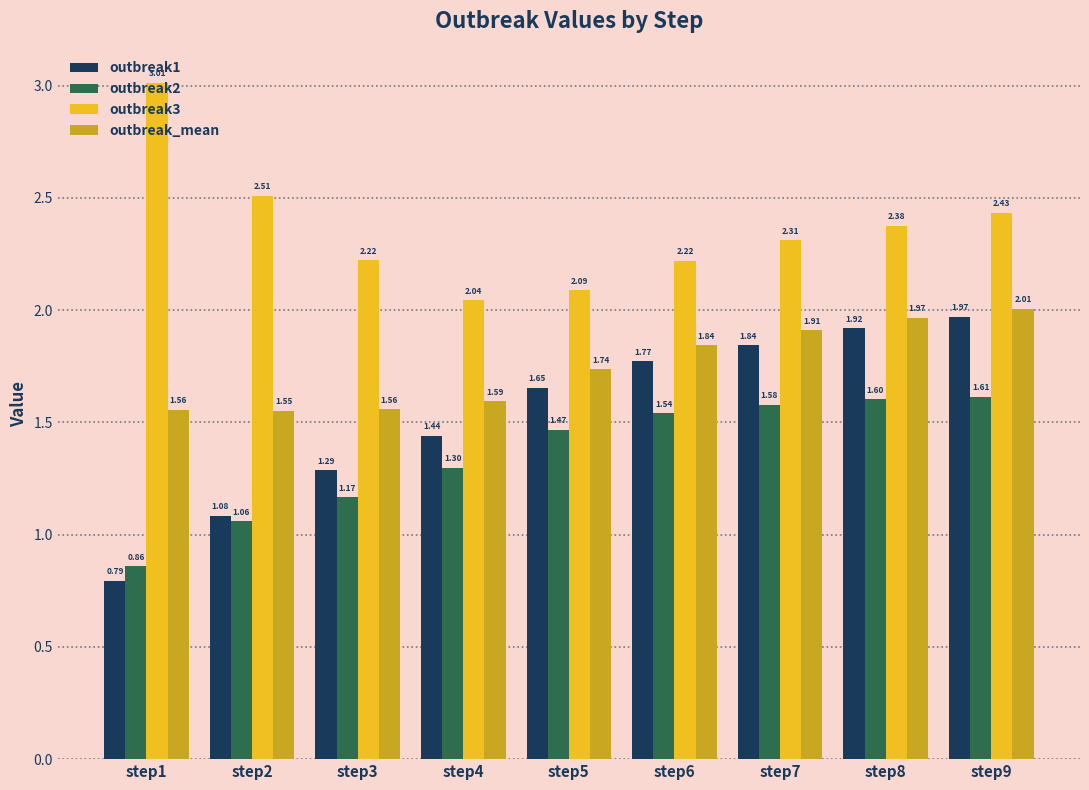

Is the value of outbreak2 at step3 greater than the value of outbreak3 at step4?

No